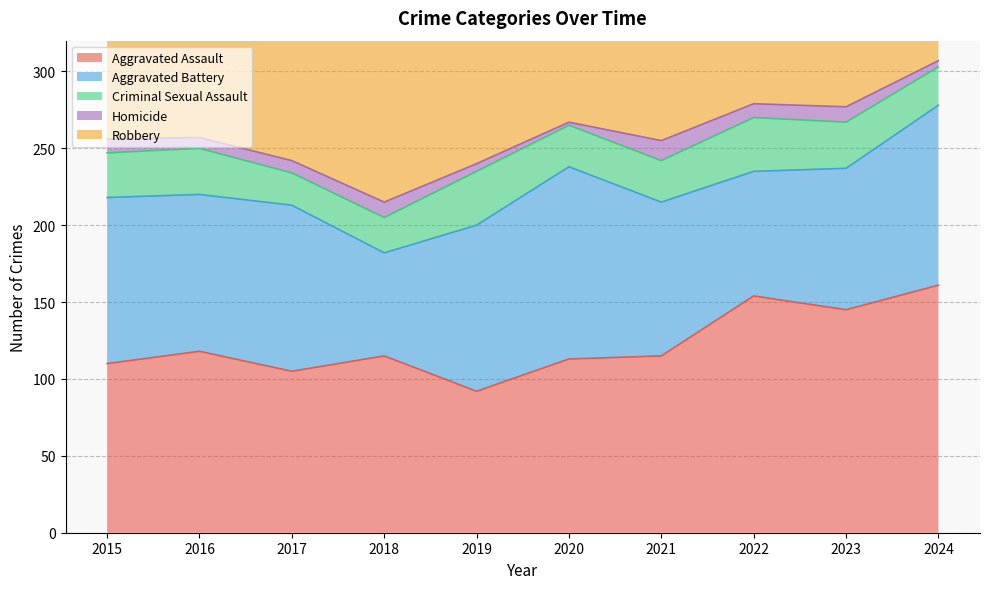

What is the sum of all Aggravated Assault values?

1228